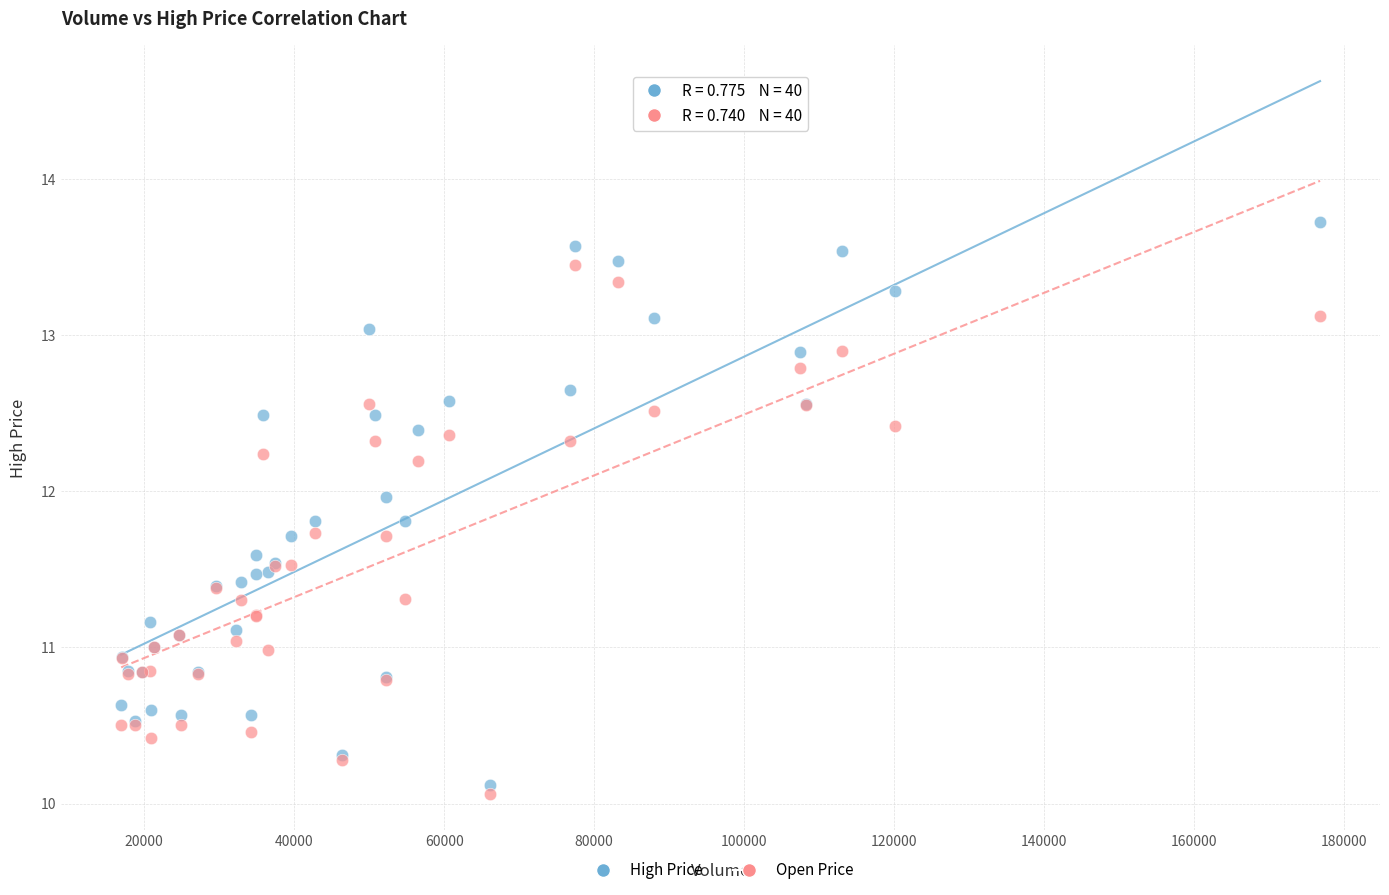

Which series has the largest Y range (max minus min)?

High Price